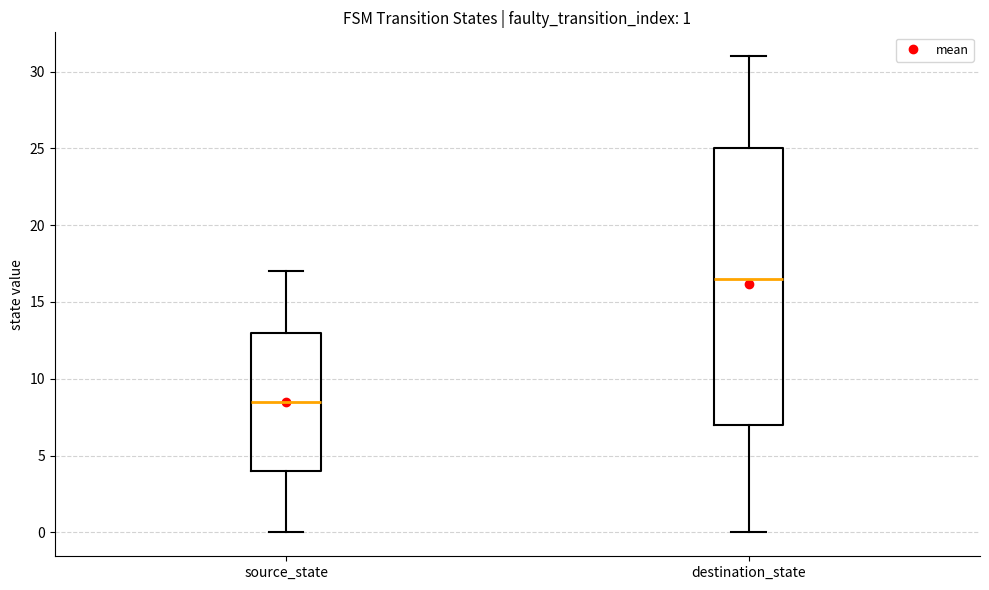

Comparing the boxes themselves (not the whiskers), which one is the tallest?

destination_state